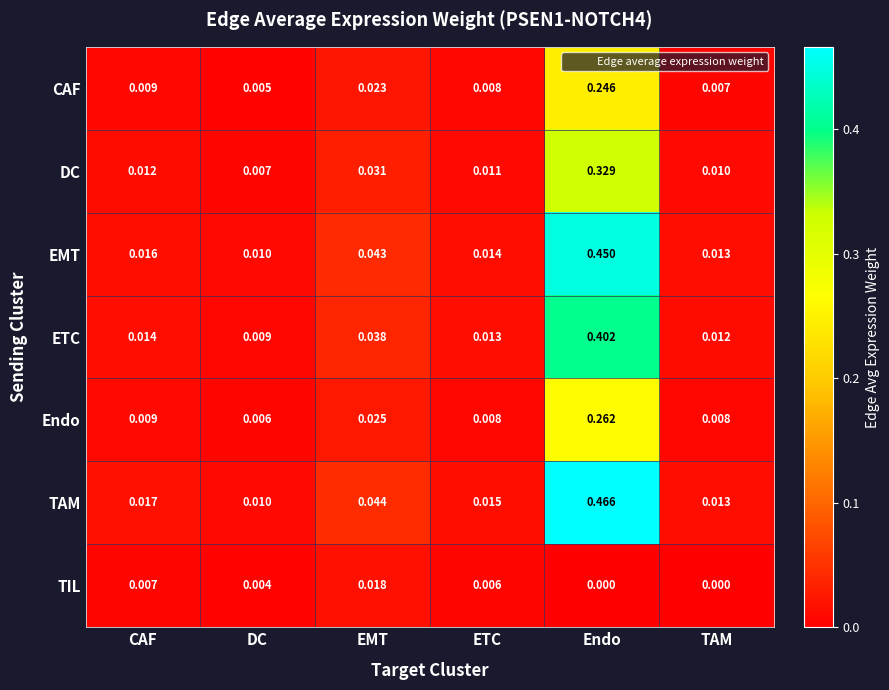

At which category does the chart reach its peak across all series?

Endo